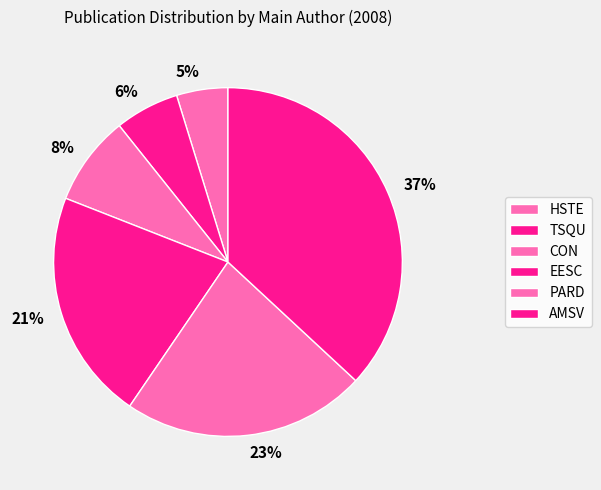

Do 6% and 21% together represent more than half of the pie?

No